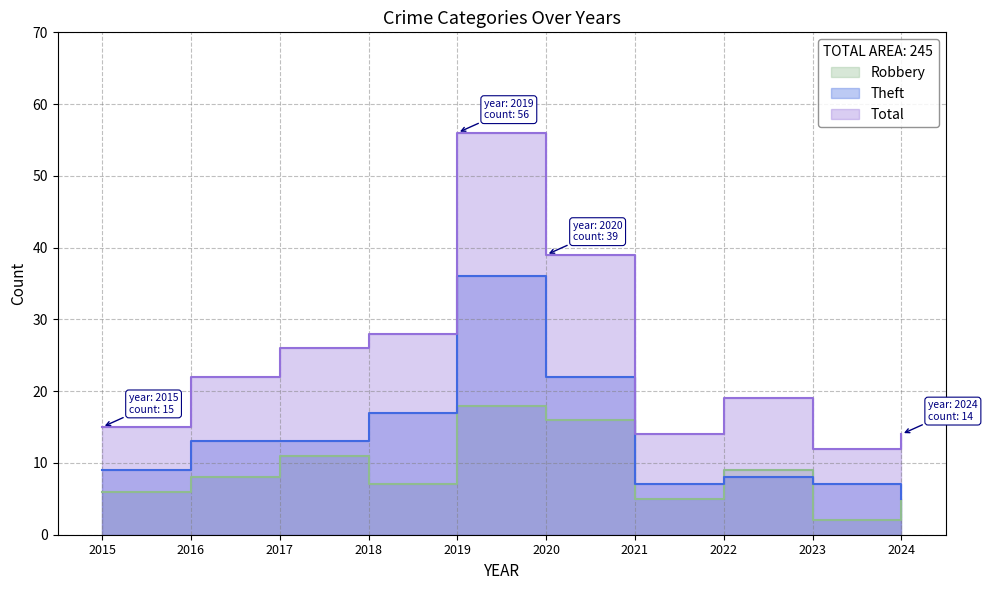

Count the number of categories in the chart.

10